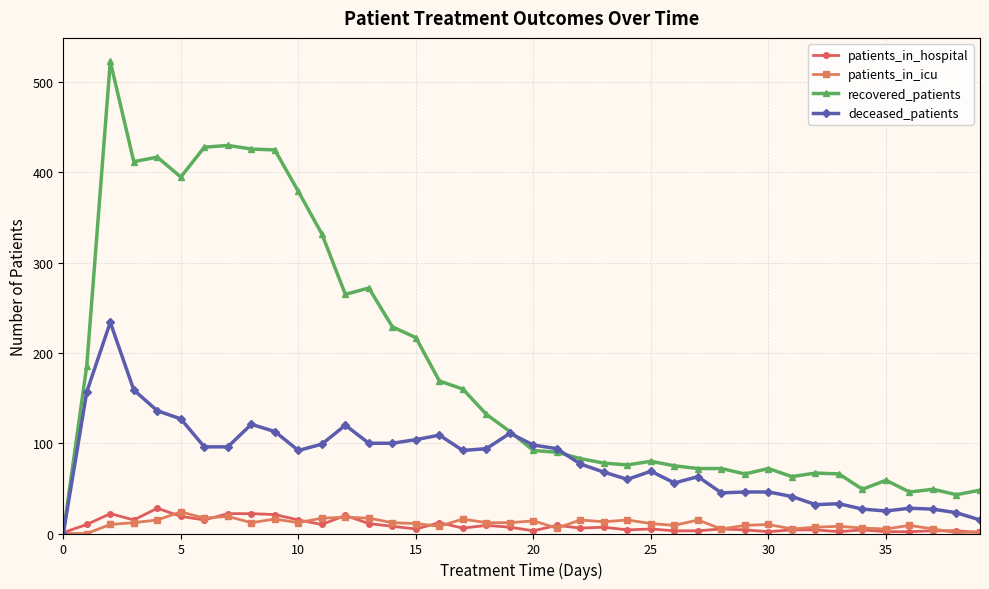

Which series has the largest total across all categories?

recovered_patients